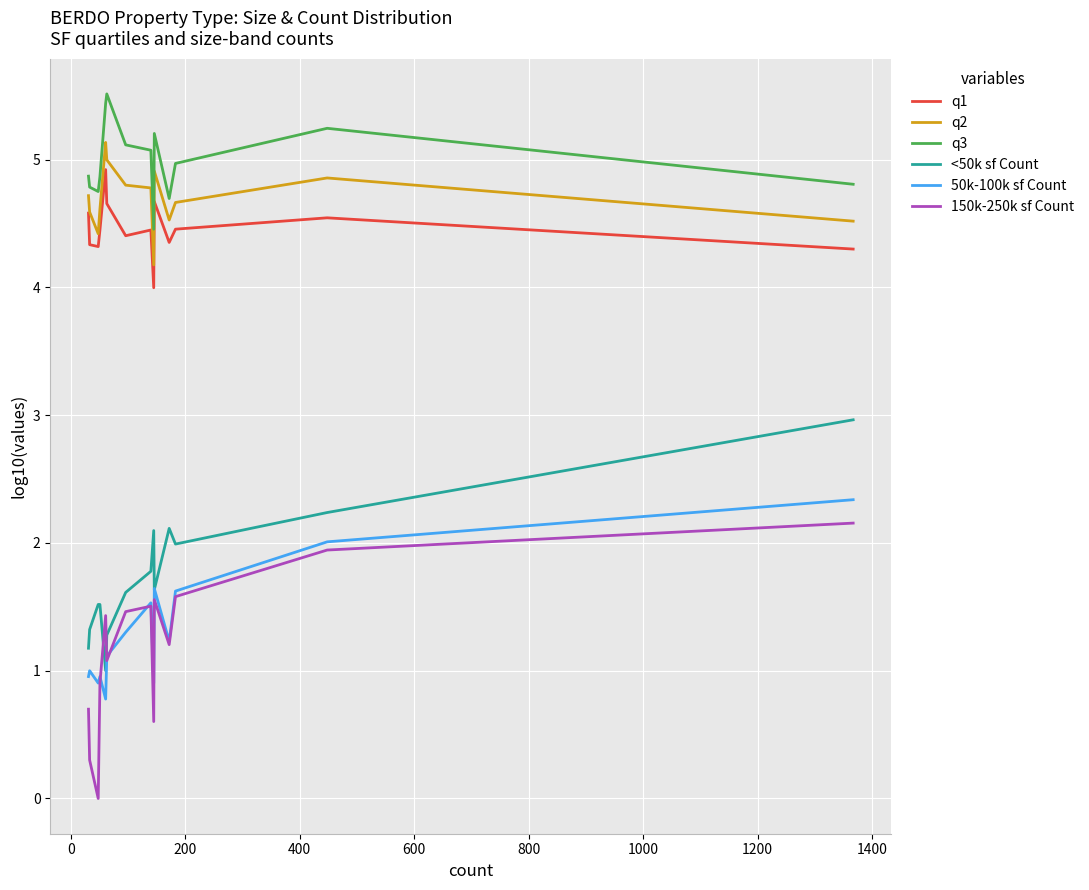

What is the minimum value for q2?

4.2